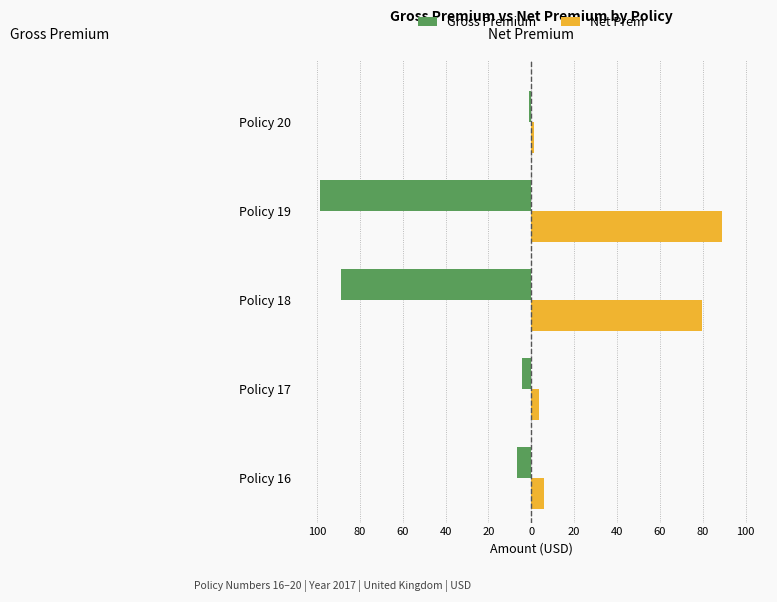

What are all the series names shown in the legend?

Gross Premium, Net Prem